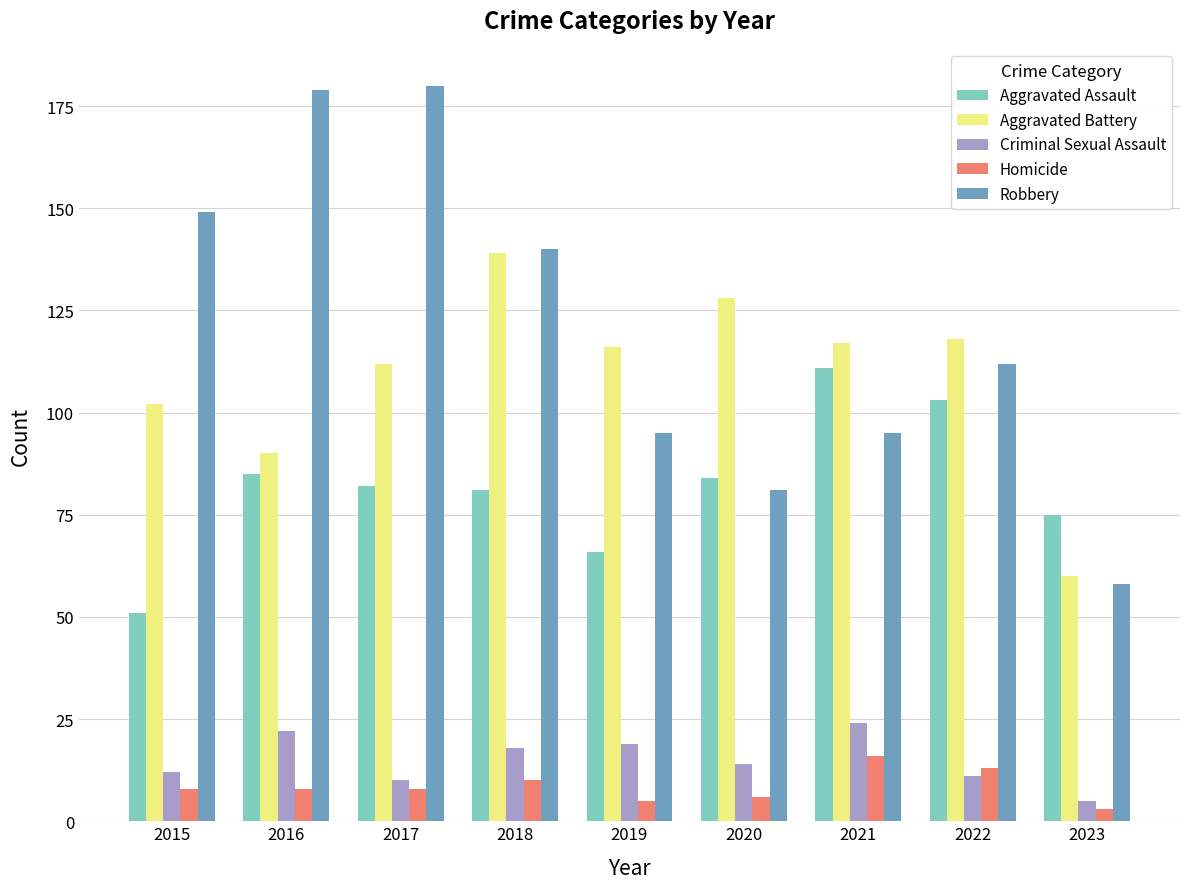

Is it true that Robbery equals 180 at 2017?

True